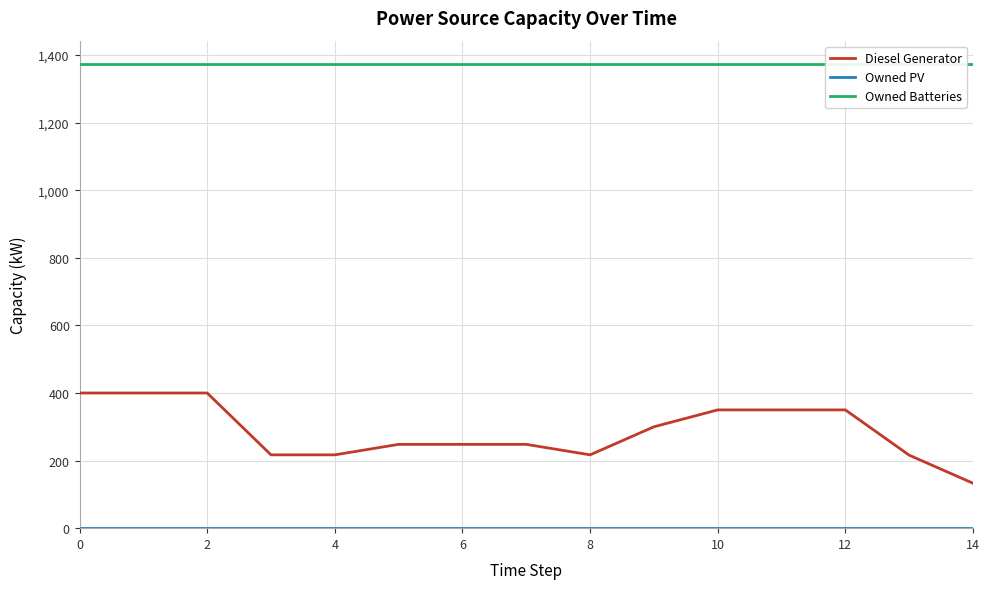

What is the total value across all series at 0?

1774